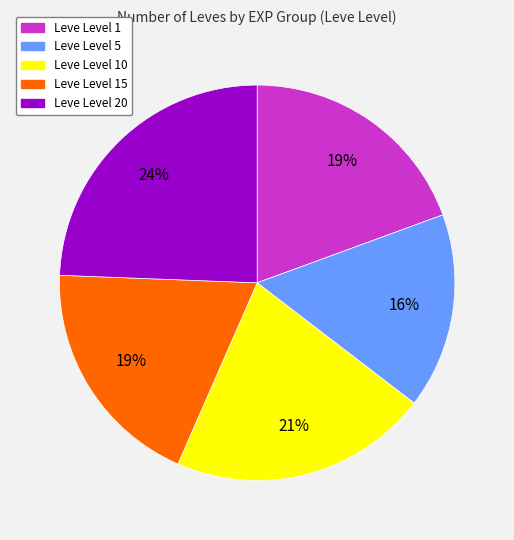

To the nearest percent, what is the difference between the largest and smallest slice percentages?

8%